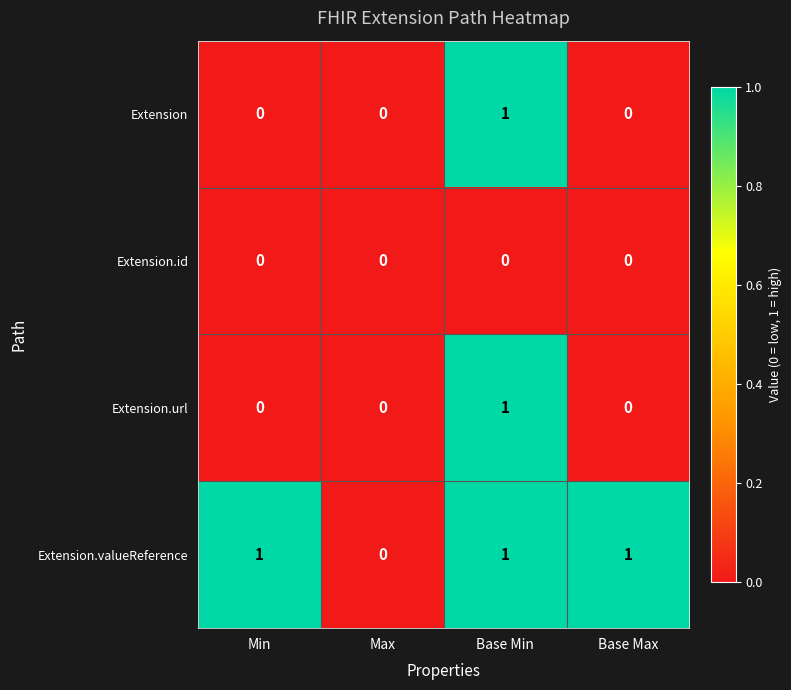

Reading right to left, what are all the values shown in this chart?

Extension: Base Max=0	Base Min=1	Max=0	Min=0
Extension.id: Base Max=0	Base Min=0	Max=0	Min=0
Extension.url: Base Max=0	Base Min=1	Max=0	Min=0
Extension.valueReference: Base Max=1	Base Min=1	Max=0	Min=1